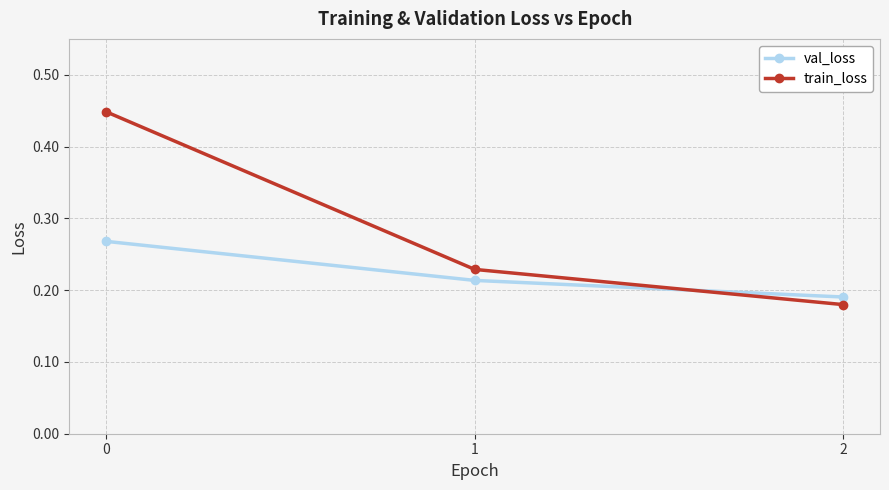

Count the val_loss values in the range 0 to 1.

3